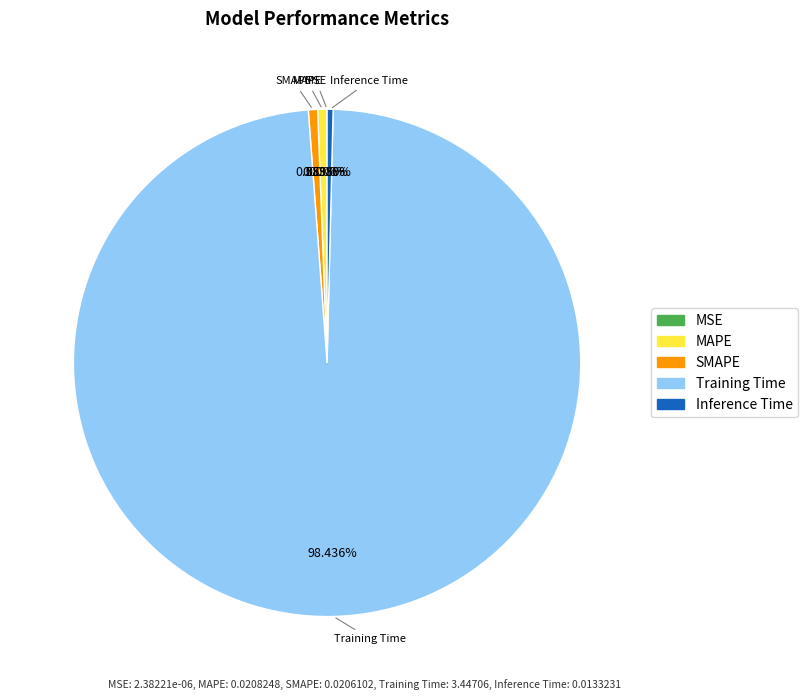

Which category accounts for the majority?

Training Time